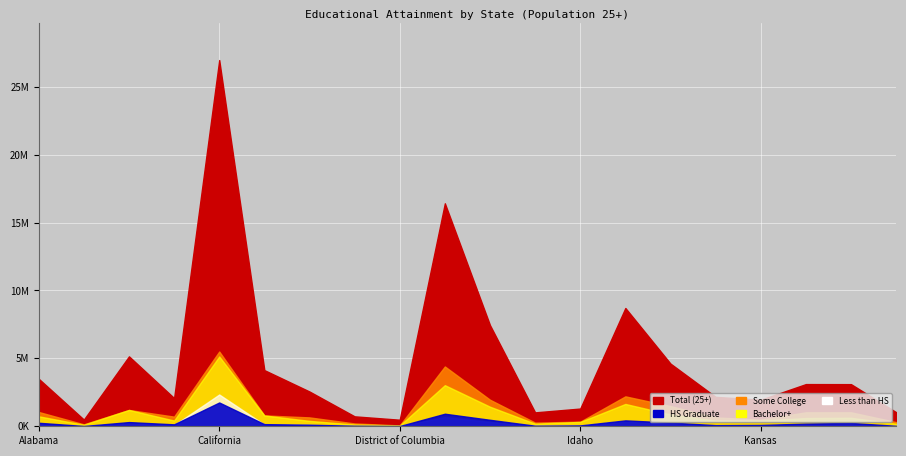

The Bachelor+ series shows 3028642 at Florida. True or false?

True